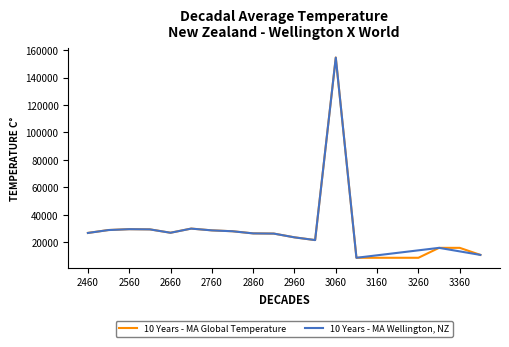

What is the minimum value for 10 Years - MA Global Temperature?

8628.7